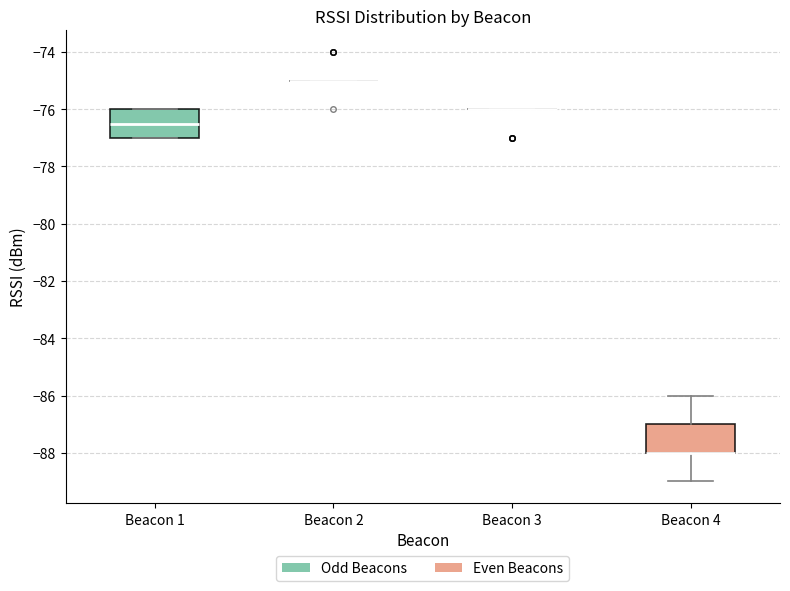

Reading left to right, transcribe this box plot: for each box, give where its median line is, the range the box spans, and where its two whiskers end, as read against the y-axis. The values are not printed on the chart, so give them approximately, as read against the axis.

Beacon 1: median -76.4, box -77.0 to -76.0, whiskers -77.0 to -76.0
Beacon 2: box collapsed to a line at -75.0, whiskers -75.0 to -75.0
Beacon 3: box collapsed to a line at -76.0, whiskers -76.0 to -76.0
Beacon 4: median -88.0 (drawn on the box's lower edge), box -88.0 to -87.0, whiskers -89.0 to -86.0